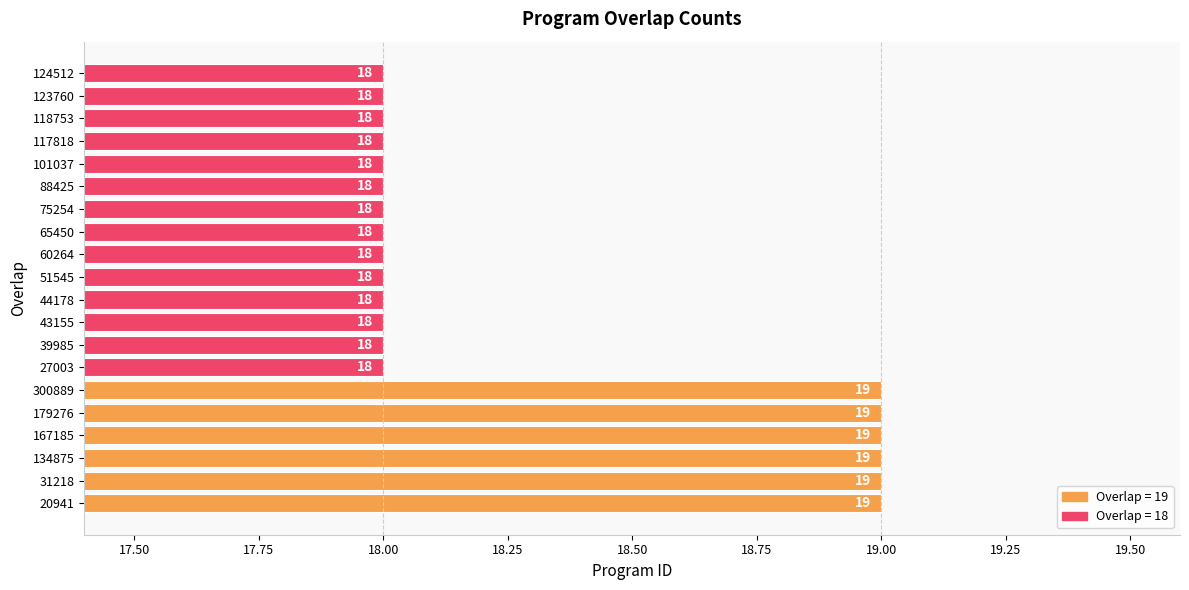

What is the difference between the maximum and minimum values?

1